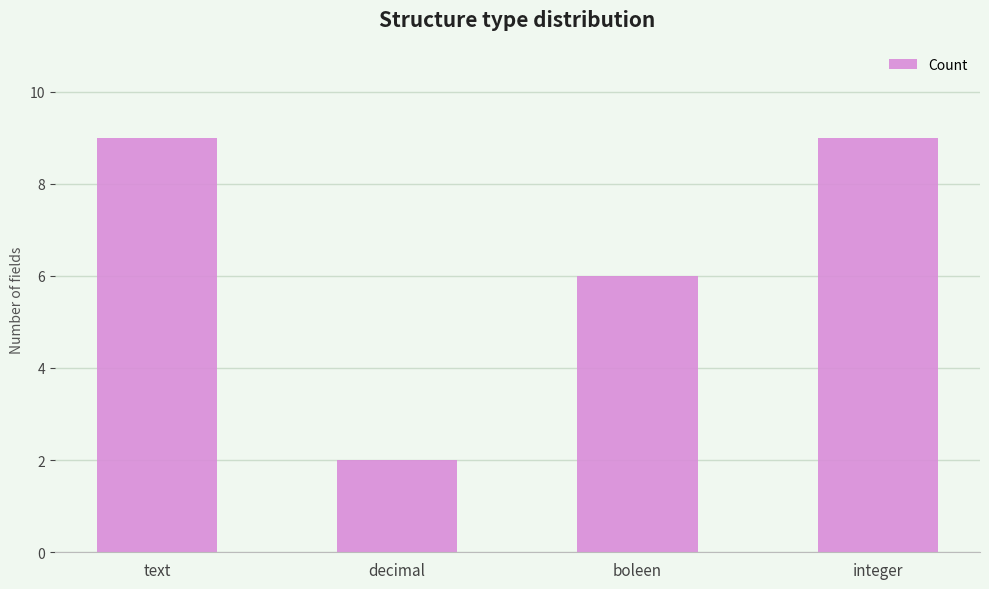

Does the chart contain any negative values?

No